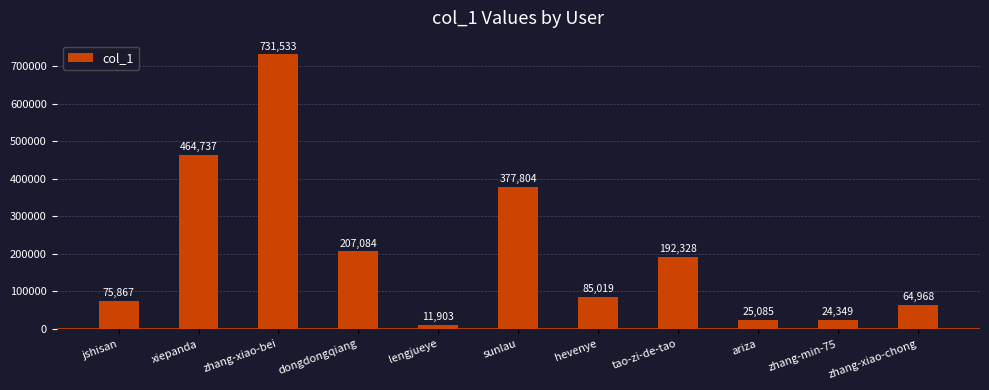

Where is the data nearest to the value 371718?

sunlau